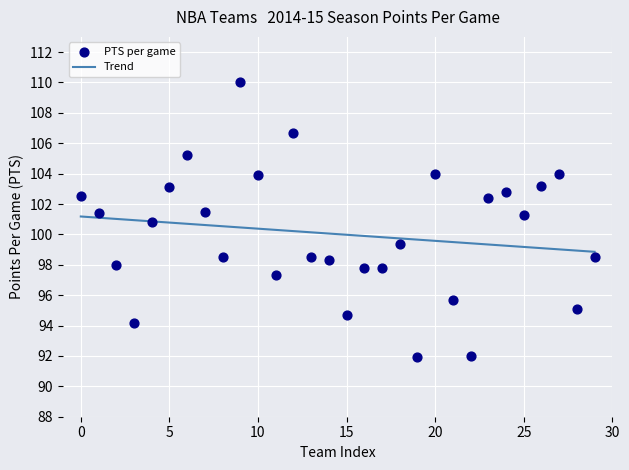

What is the range of Y values (max minus min)?

18.1